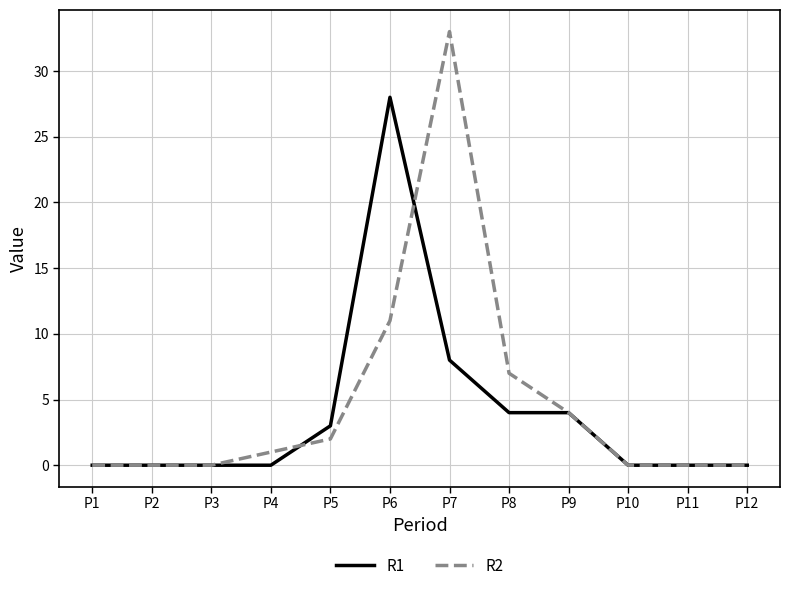

At P6, list the series in order from smallest to largest.

R2, R1